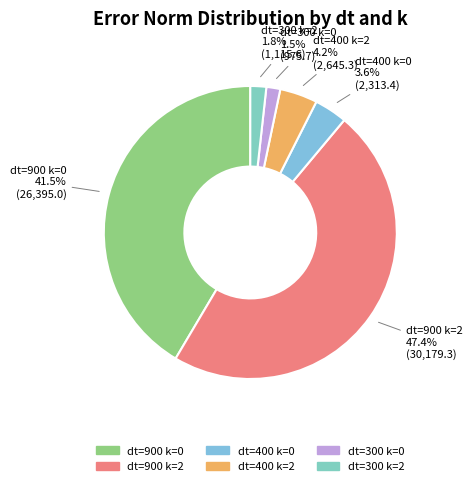

Combined, do dt=300 k=0 and dt=400 k=0 account for over 50%?

No